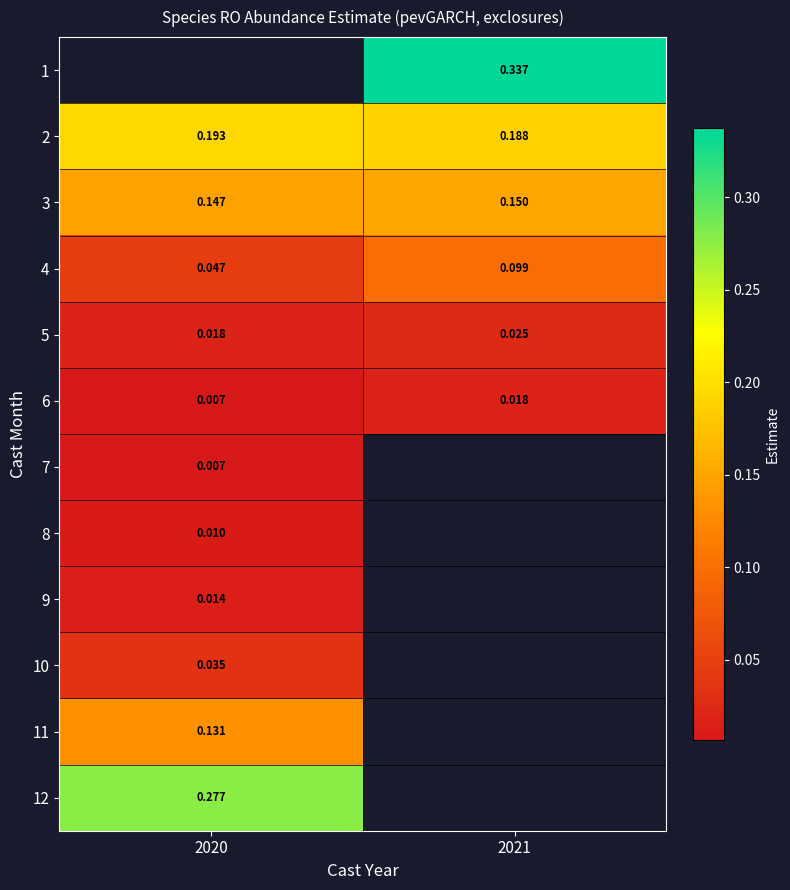

What is the approximate value of 3 at 2021?

0.1